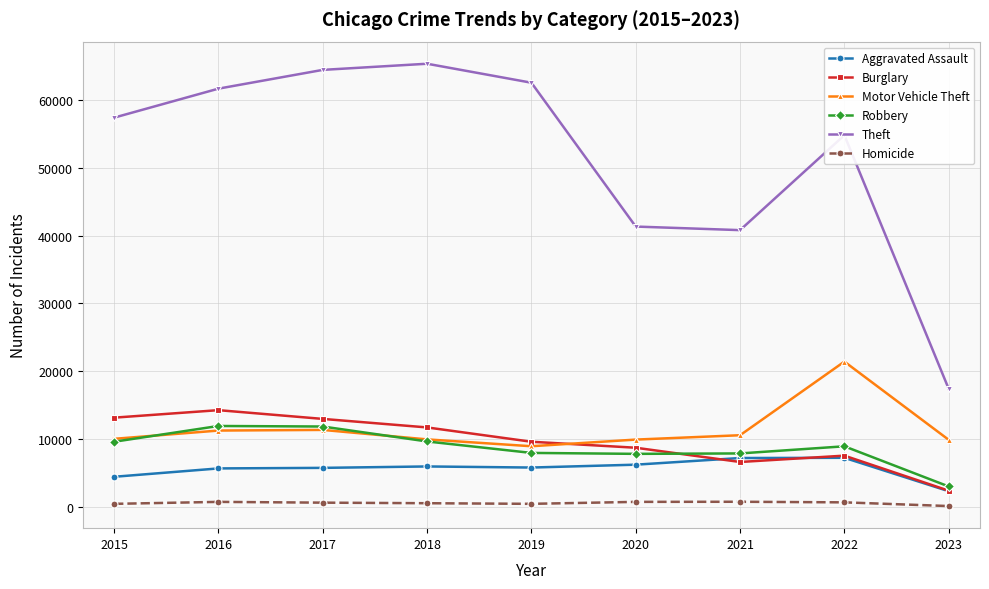

At how many categories does at least one series exceed 29224?

8